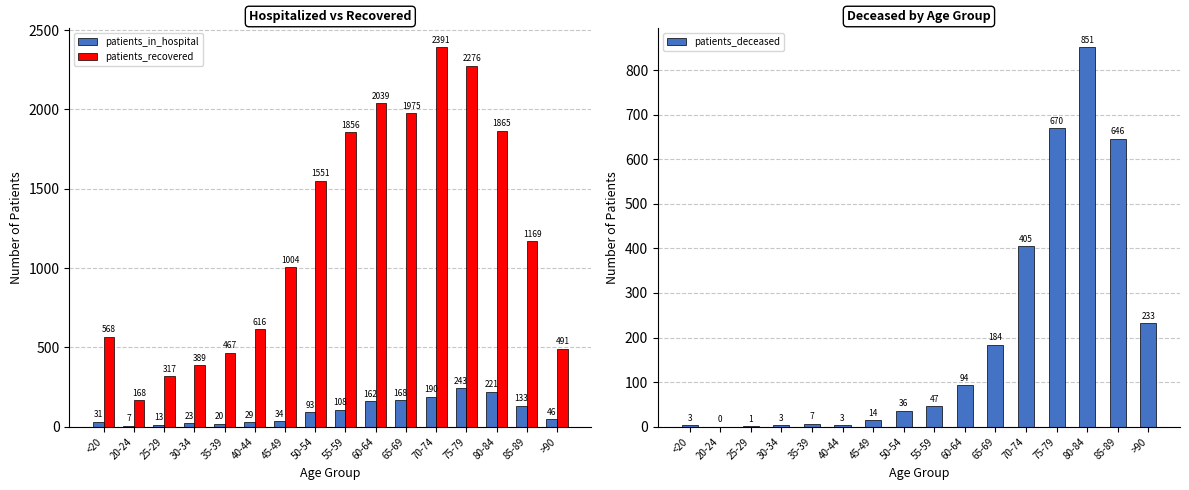

What are all the series names shown in the legend?

patients_in_hospital, patients_recovered, patients_deceased